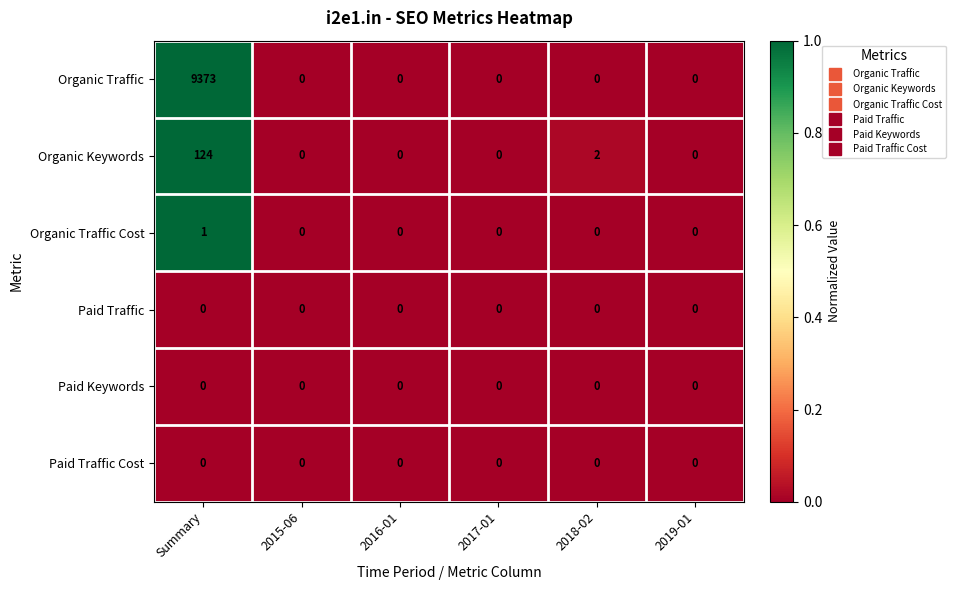

Is the value of Organic Keywords at 2018-02 greater than the value of Paid Keywords at 2018-02?

Yes